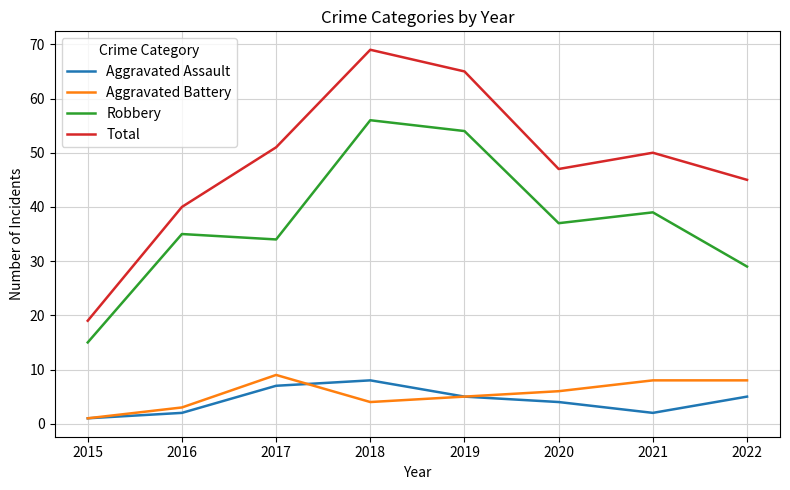

Where does the Total series first go above 50?

2017